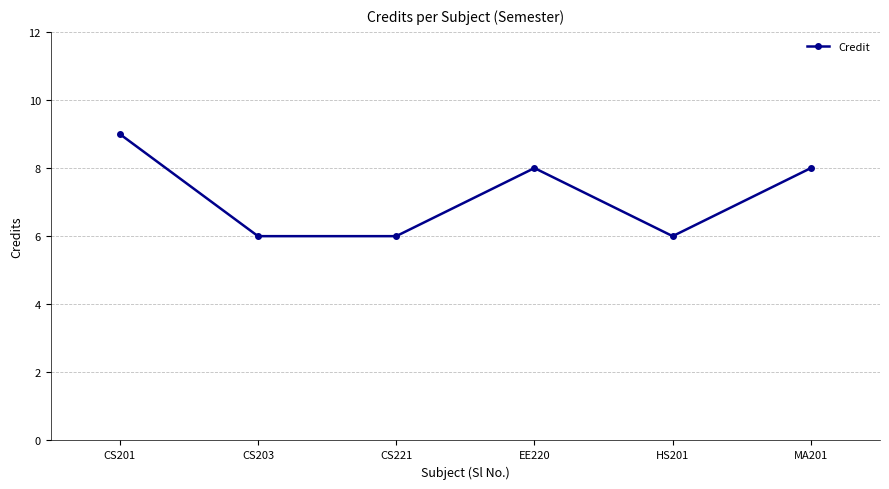

How many lines are shown in the chart?

1